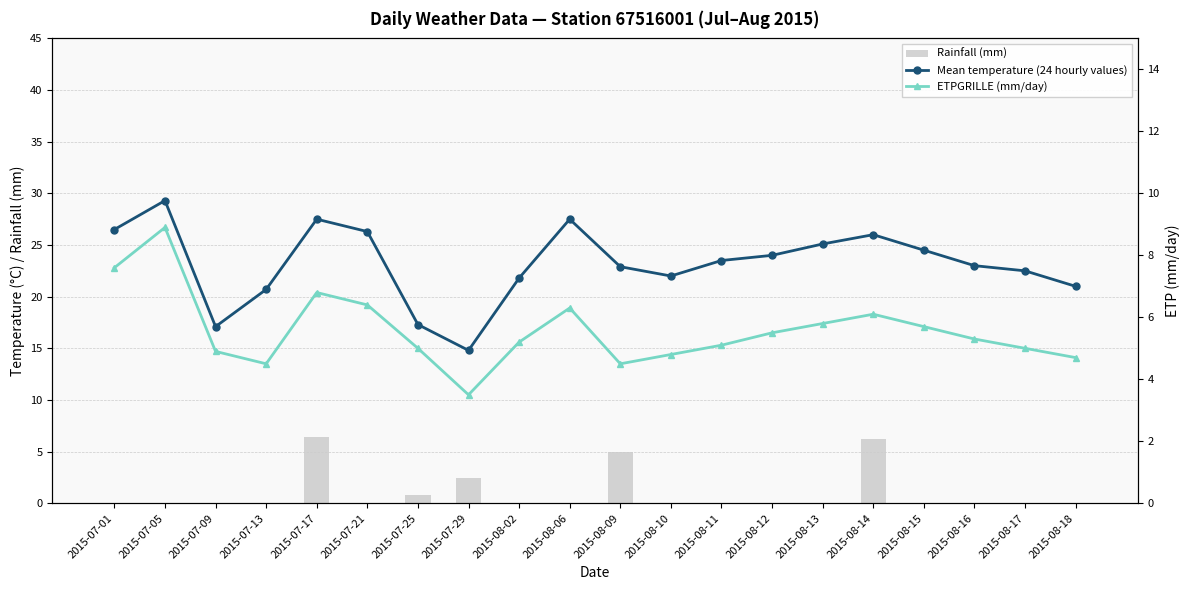

What is the lowest value of the ETPGRILLE (mm/day) series?

3.5